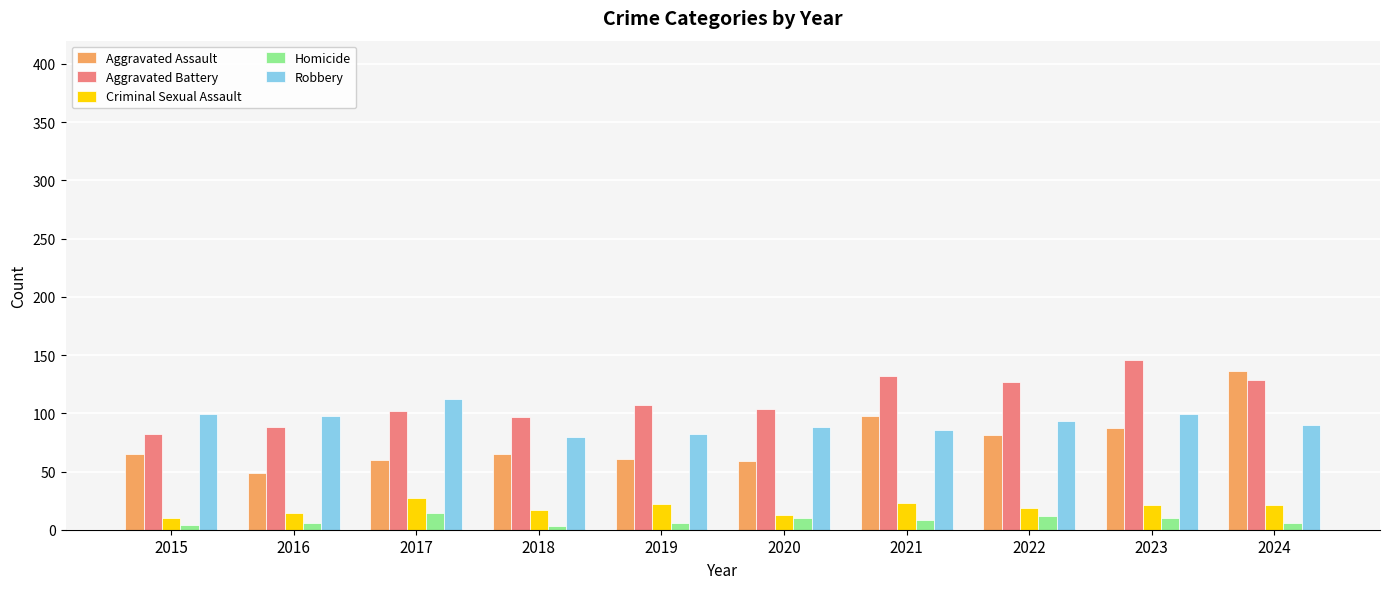

Rank the series at 2024 from lowest to highest value.

Homicide, Criminal Sexual Assault, Robbery, Aggravated Battery, Aggravated Assault